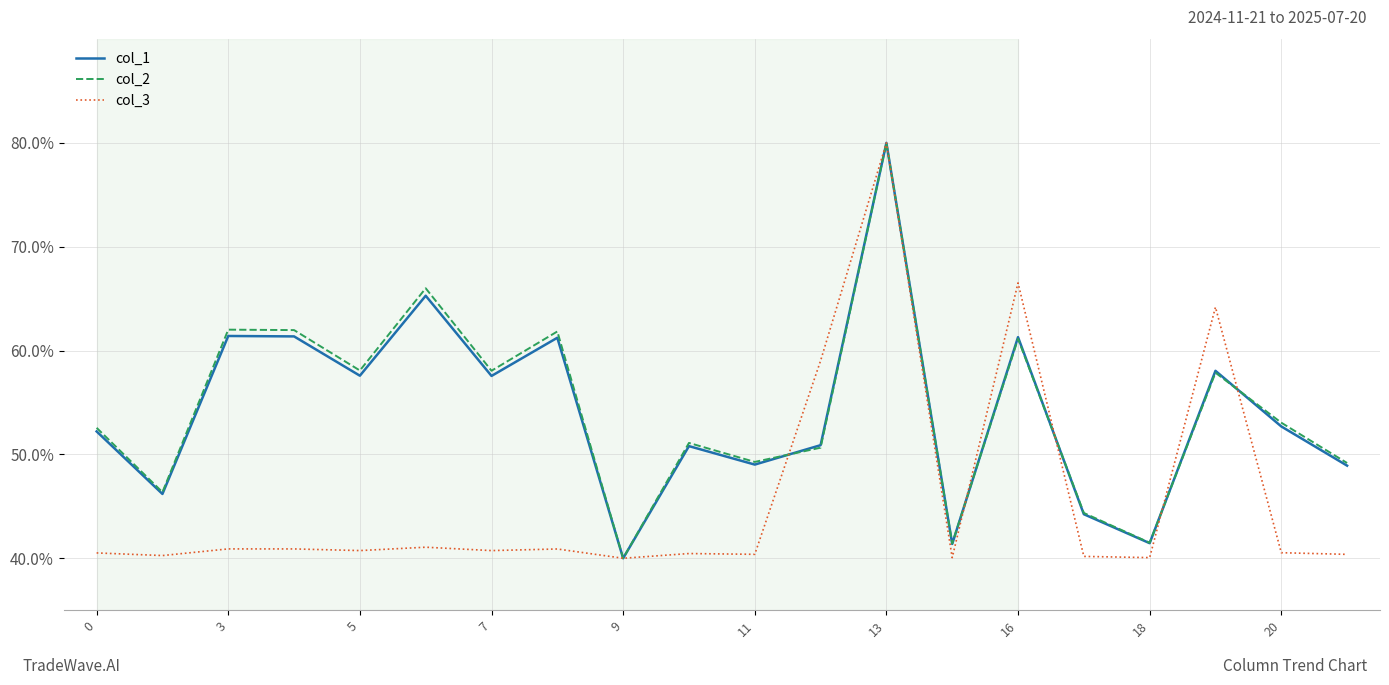

What is the minimum value for col_2?

40.0